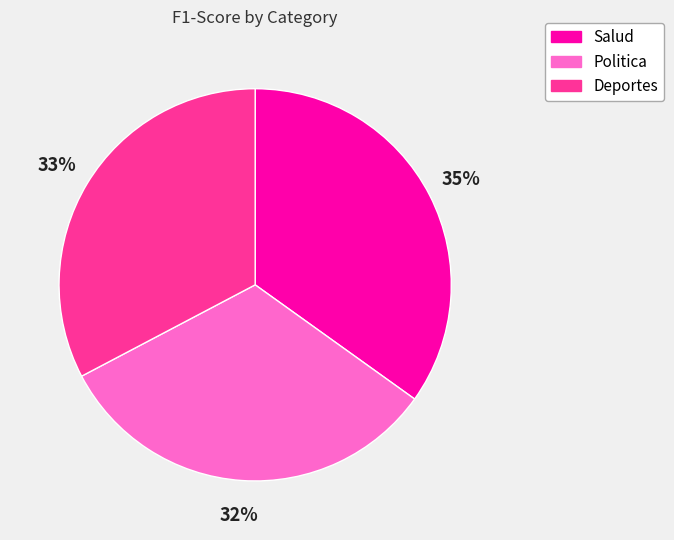

What is the largest slice in the pie chart?

Salud